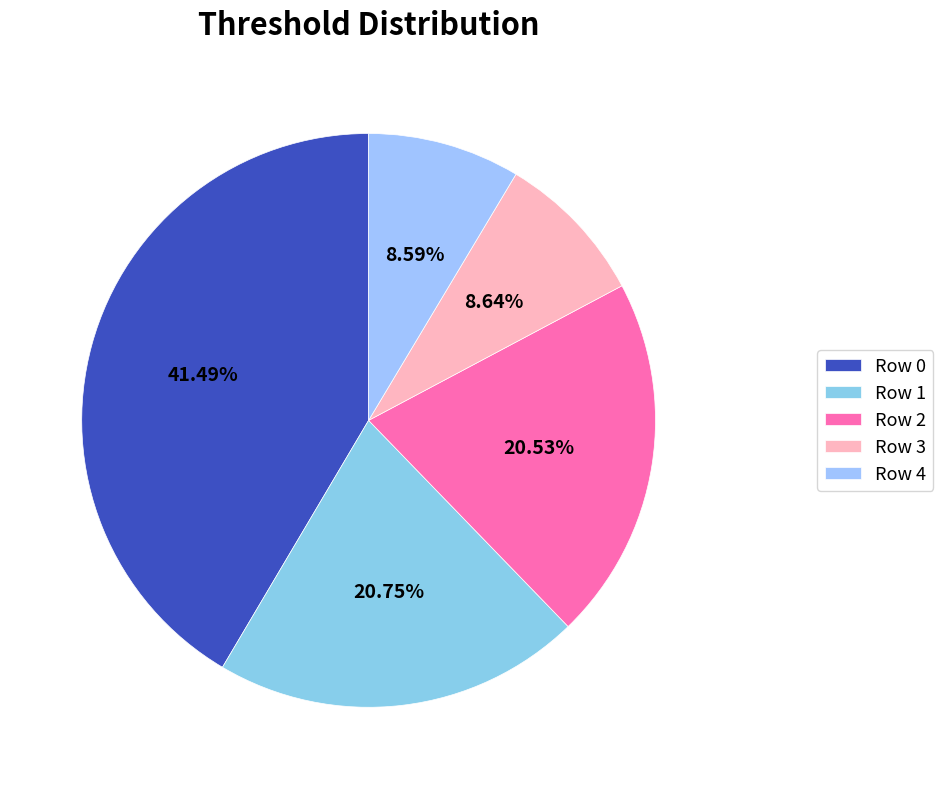

How many segments does this pie chart have?

5